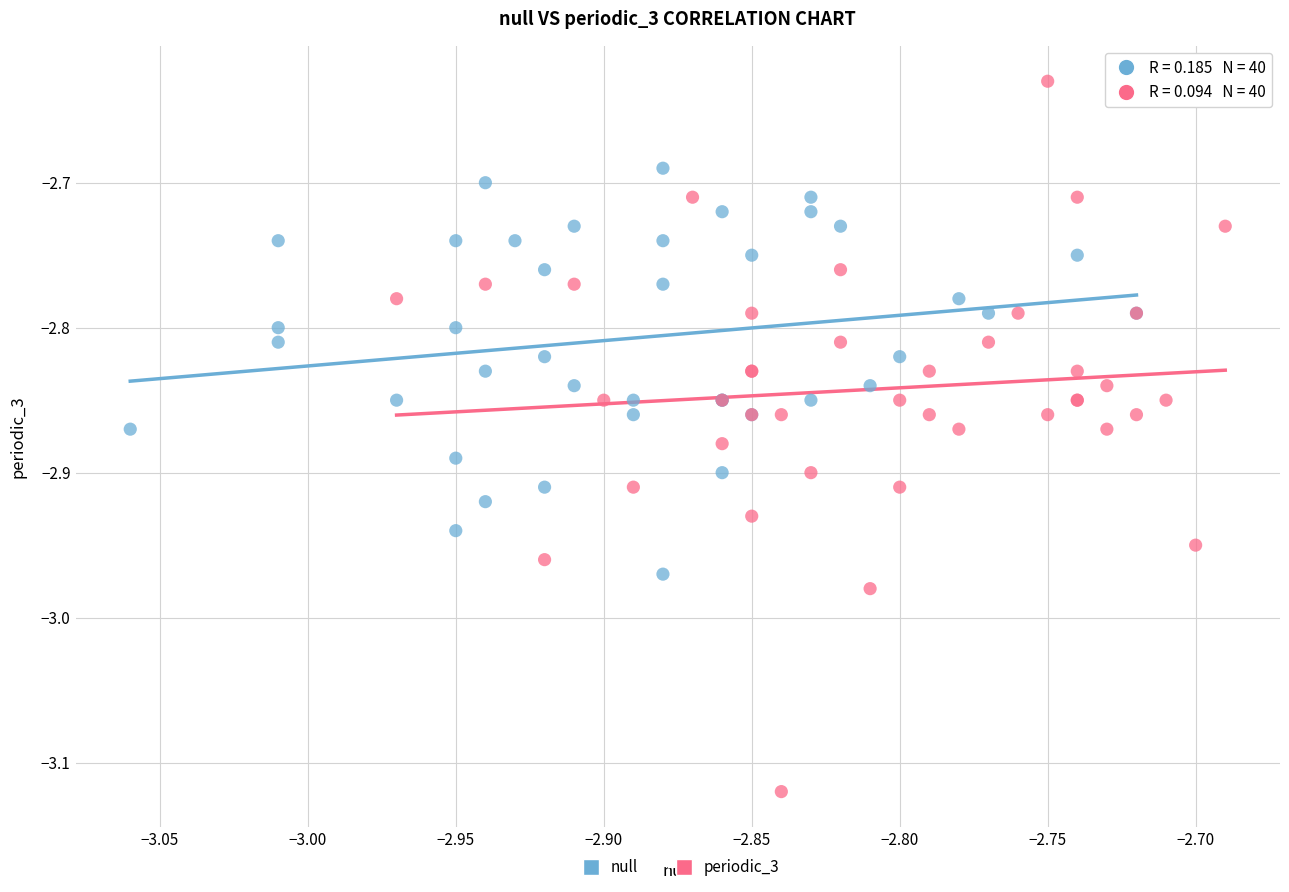

Which series reaches the maximum Y coordinate?

periodic_3